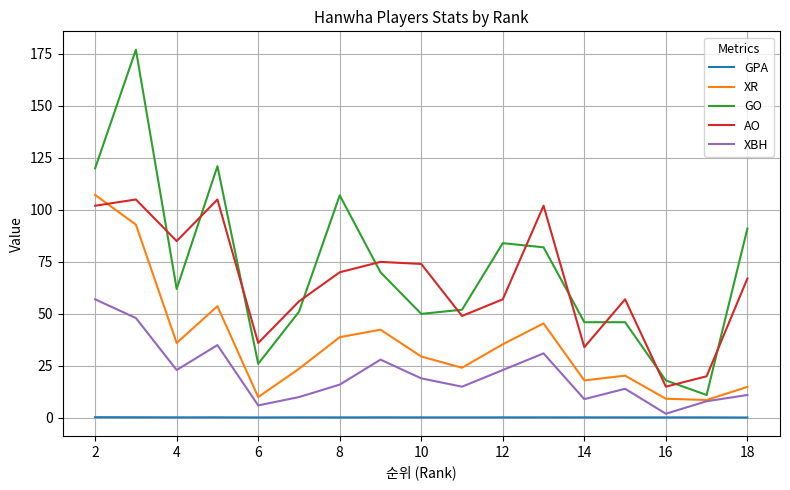

True or false: GPA and XR cross at least once.

False